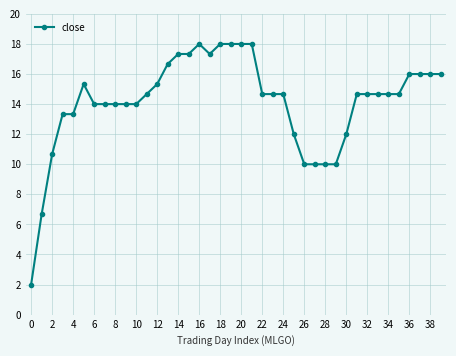

What is the smallest value displayed?

2.0